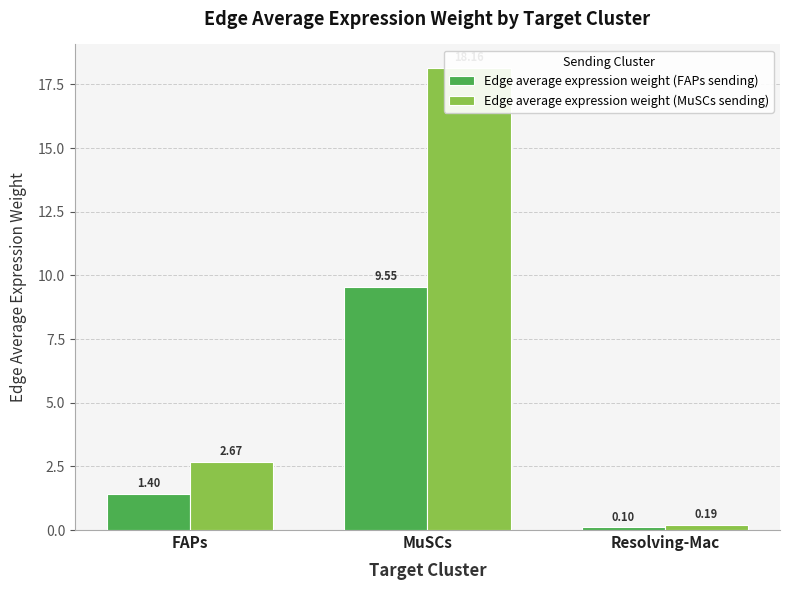

Is it true that Edge average expression weight (FAPs sending) equals 2.3 at FAPs?

False